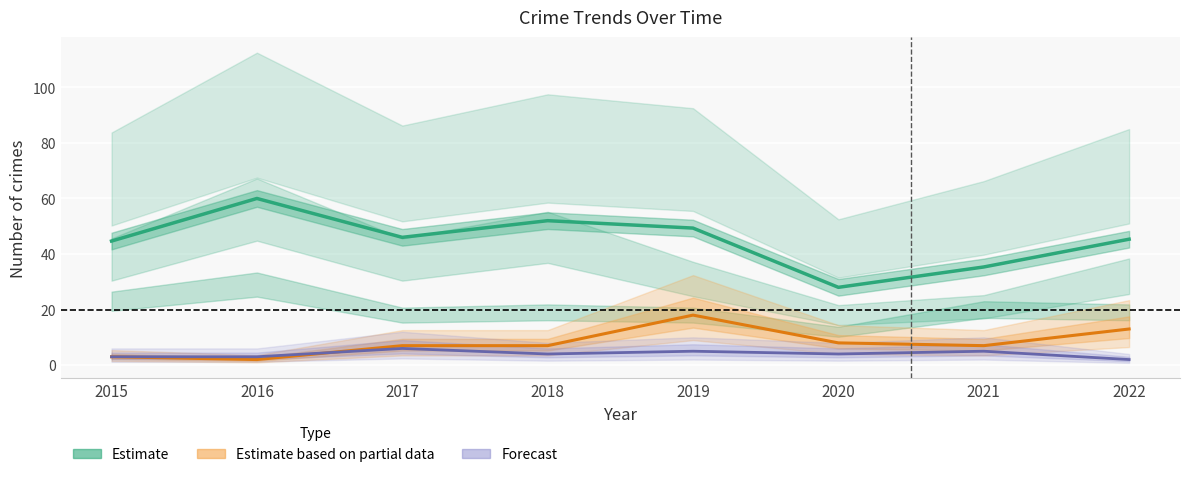

Rank the series by their maximum value, from lowest to highest.

Forecast (Agg. Assault), Estimate based on partial data (Agg. Battery), Total (scaled)